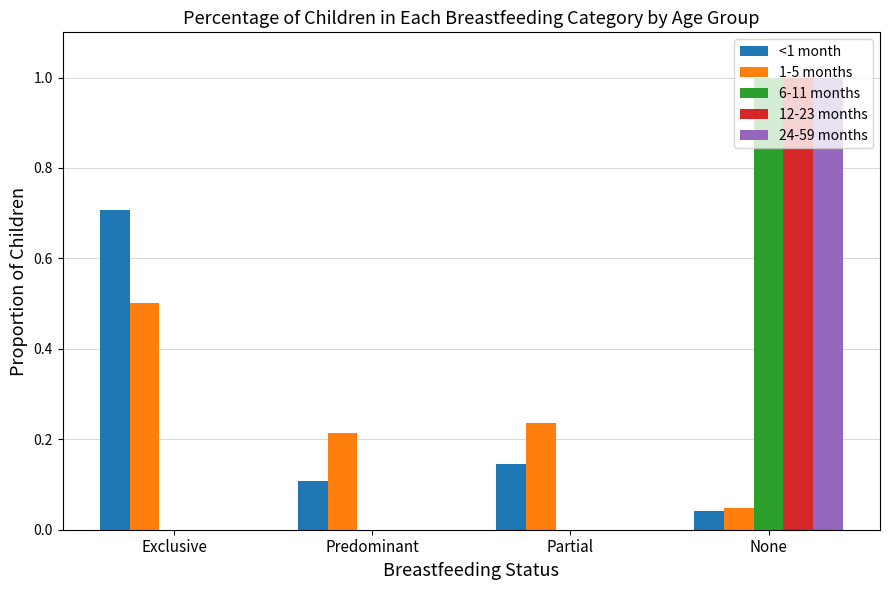

Is it true that 24-59 months equals 0.5 at None?

False